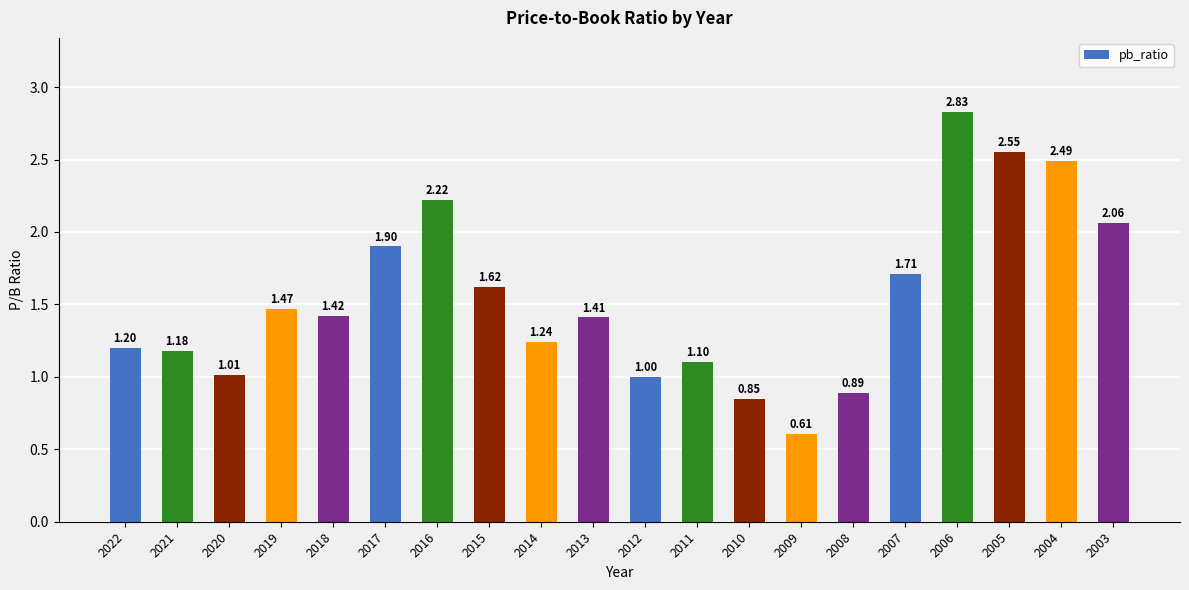

What is the change in value from 2009 to 2008?

+0.3